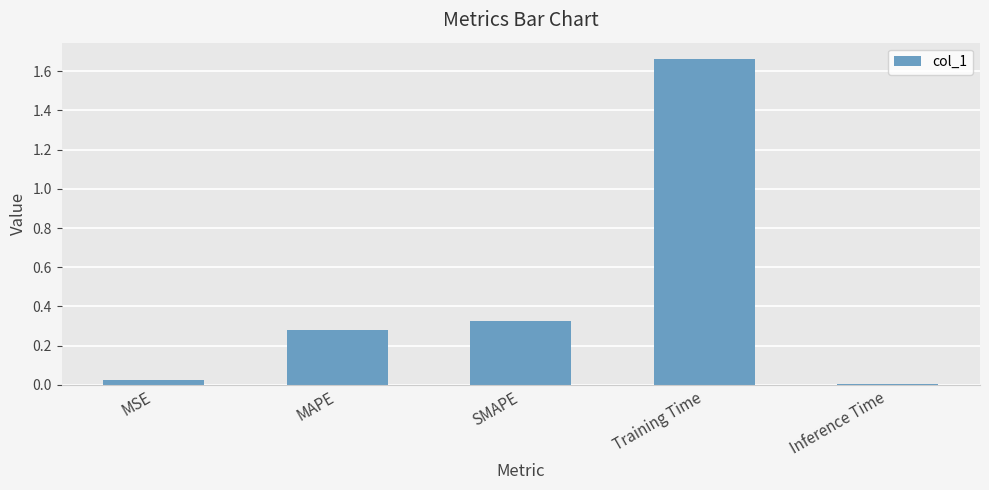

Which label corresponds to the smallest value in the chart?

Inference Time